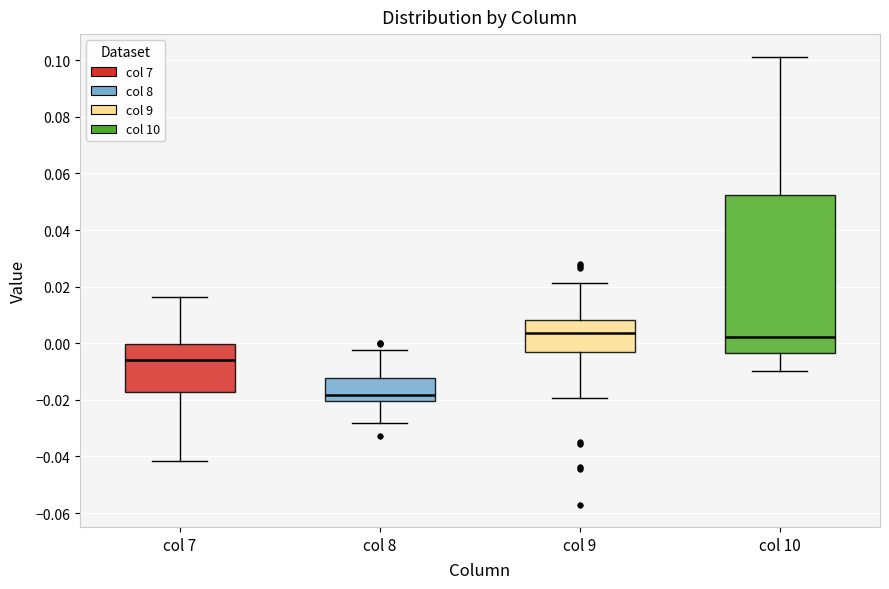

Comparing the boxes themselves (not the whiskers), which one is the tallest?

col 10